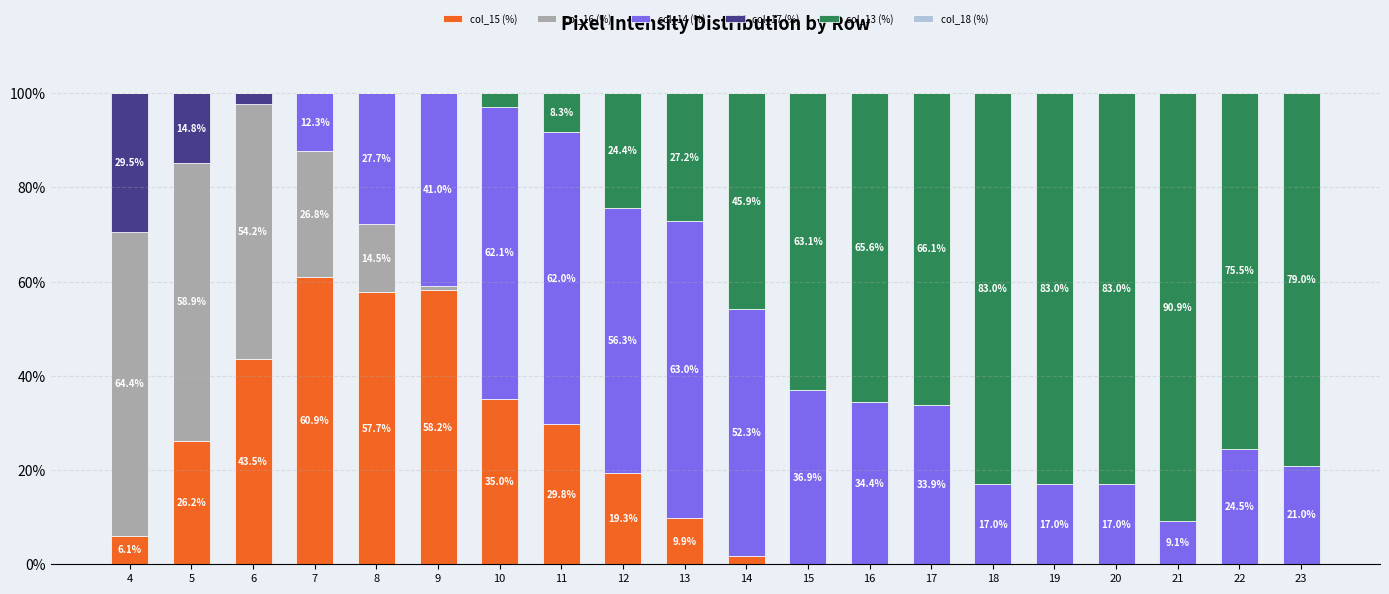

What is the sum of the col_15 (%) values at 21 and 12?

19.3